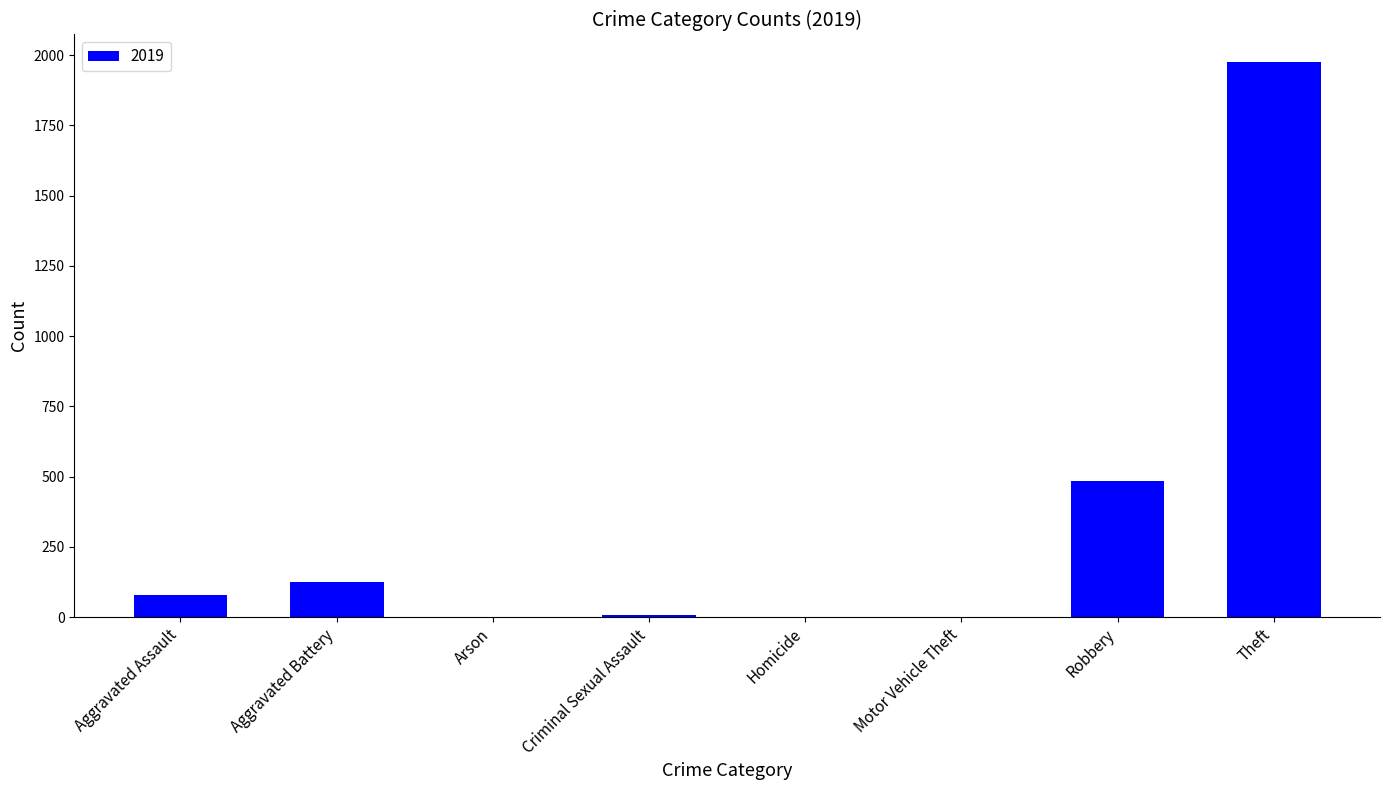

What is the maximum value shown in the chart?

1975